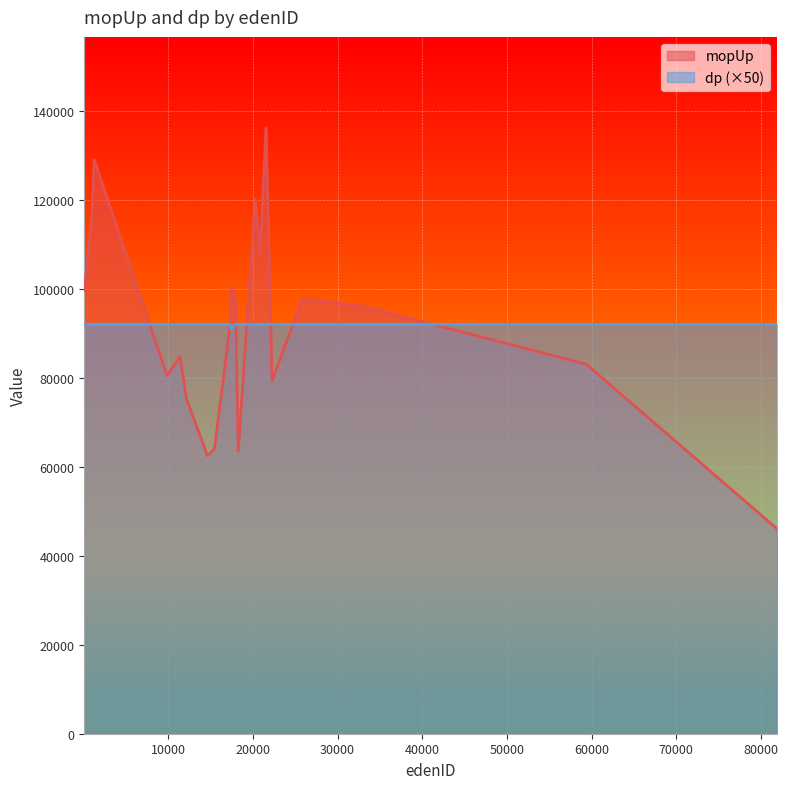

Which series has the largest total across all categories?

mopUp